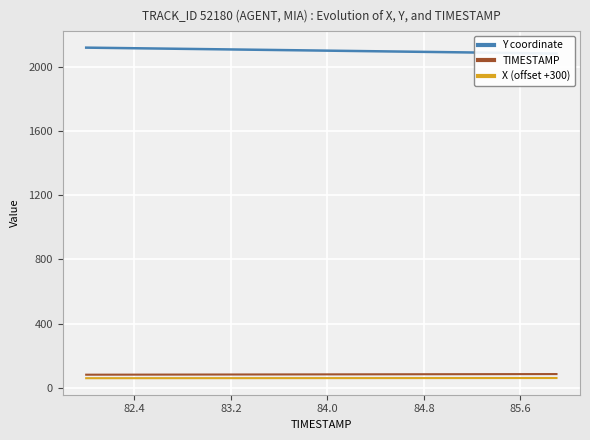

True or false: TIMESTAMP and Y coordinate intersect in this chart.

False